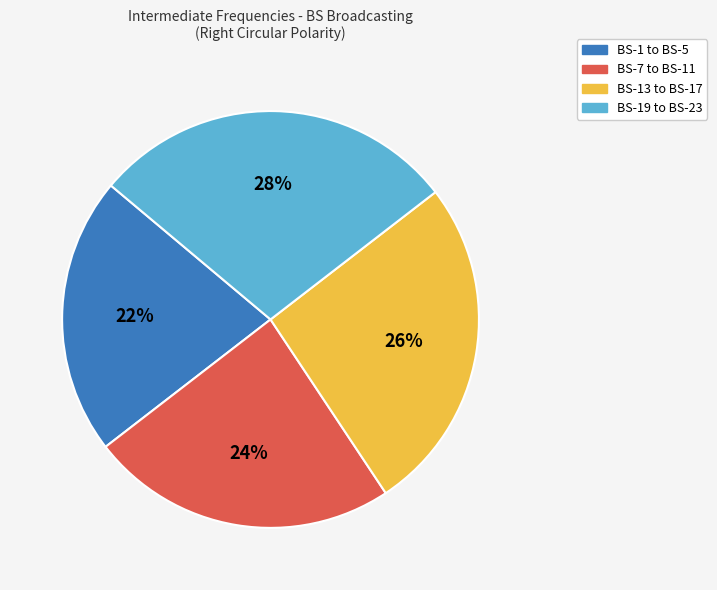

To the nearest percent, what is the average slice percentage?

25%